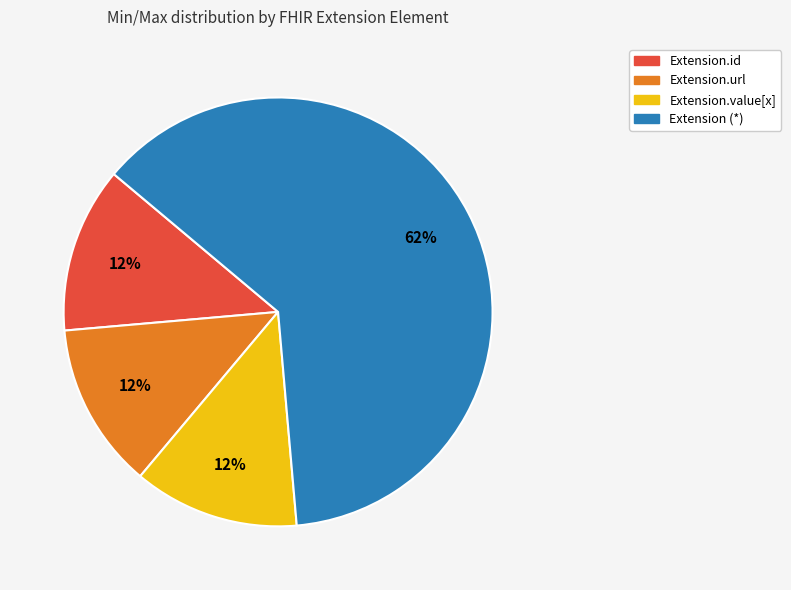

Count the number of slices in the pie.

4